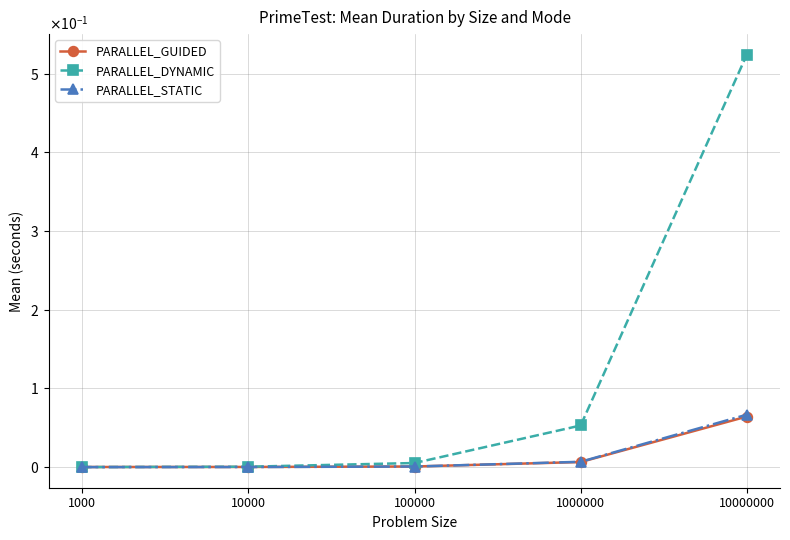

What is the sum of all PARALLEL_GUIDED values?

0.1